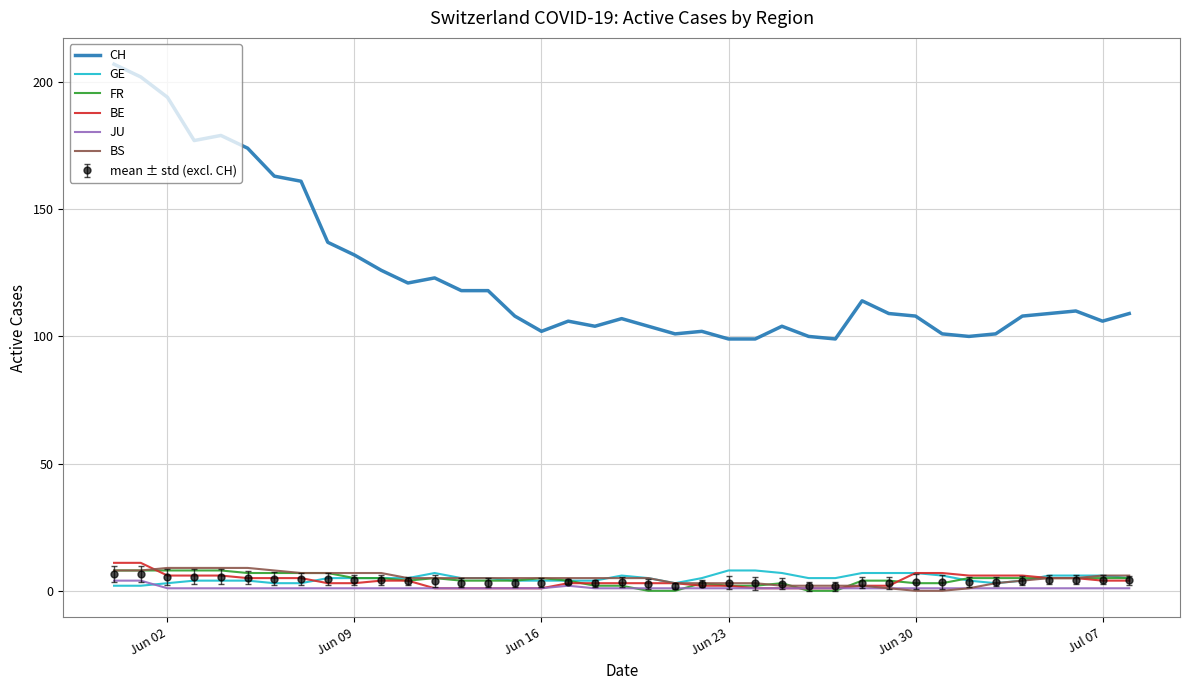

Which series has the largest total across all categories?

CH